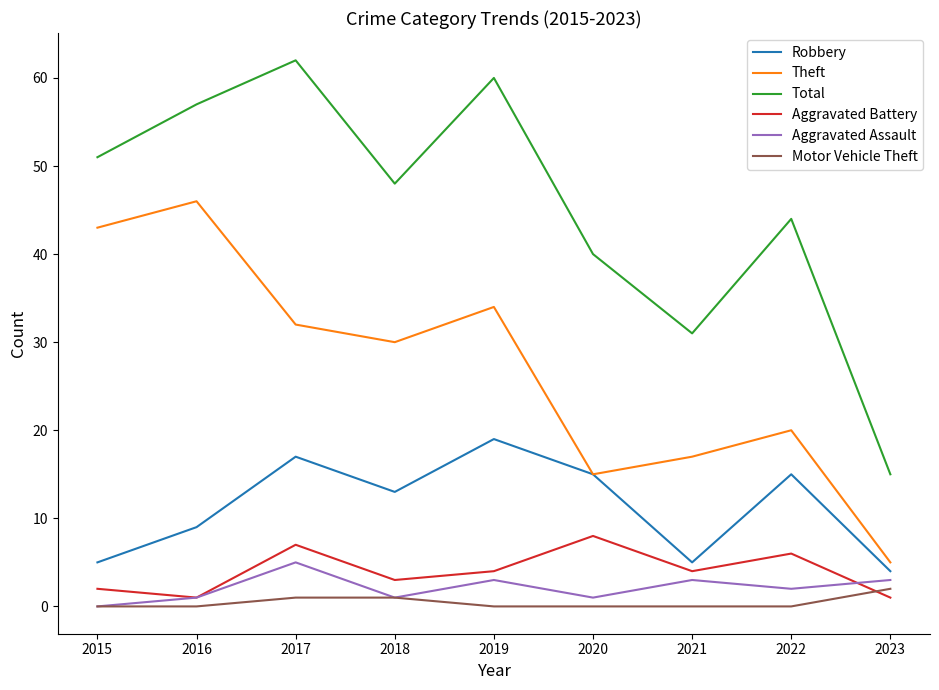

Reading left to right, extract all data points from this chart.

Robbery: 2015=5	2016=9	2017=17	2018=13	2019=19	2020=15	2021=5	2022=15	2023=4
Theft: 2015=43	2016=46	2017=32	2018=30	2019=34	2020=15	2021=17	2022=20	2023=5
Total: 2015=51	2016=57	2017=62	2018=48	2019=60	2020=40	2021=31	2022=44	2023=15
Aggravated Battery: 2015=2	2016=1	2017=7	2018=3	2019=4	2020=8	2021=4	2022=6	2023=1
Aggravated Assault: 2015=0	2016=1	2017=5	2018=1	2019=3	2020=1	2021=3	2022=2	2023=3
Motor Vehicle Theft: 2015=0	2016=0	2017=1	2018=1	2019=0	2020=0	2021=0	2022=0	2023=2